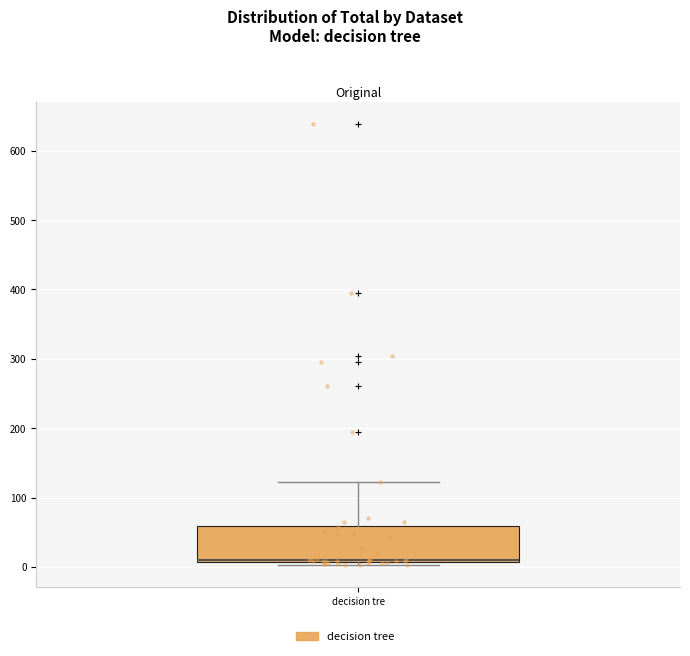

Where does the upper whisker of the box for decision tre end on the y-axis? The values are not printed on the chart, so give them approximately, as read against the axis.

120